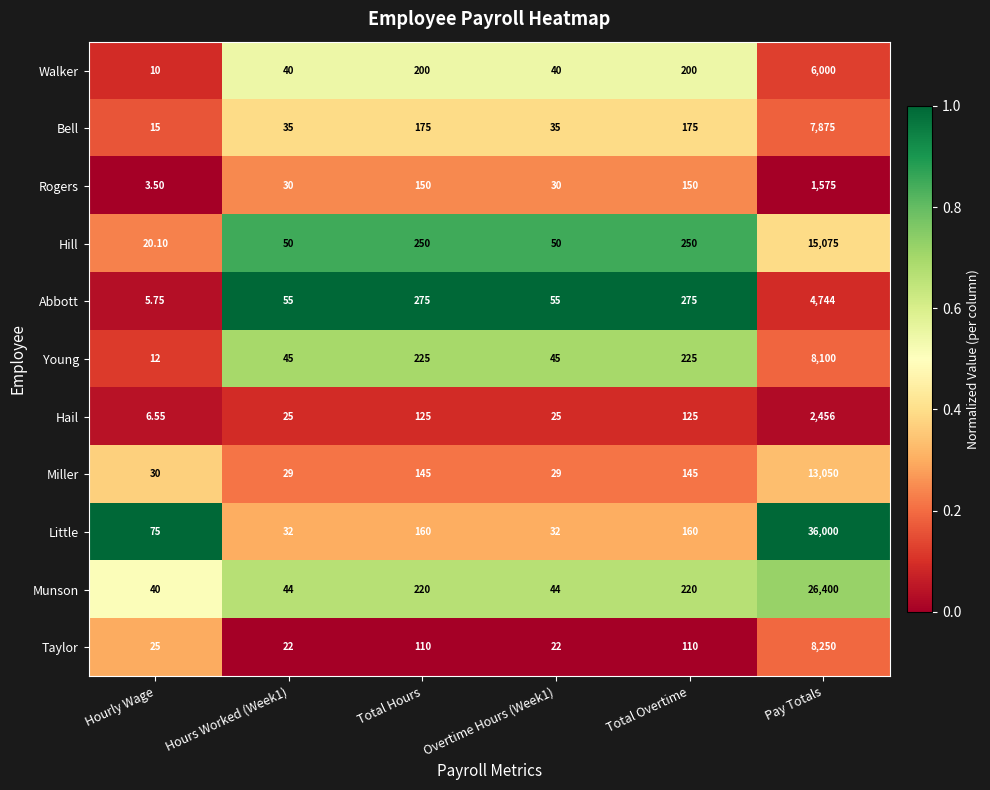

Which series has the largest total across all categories?

Little